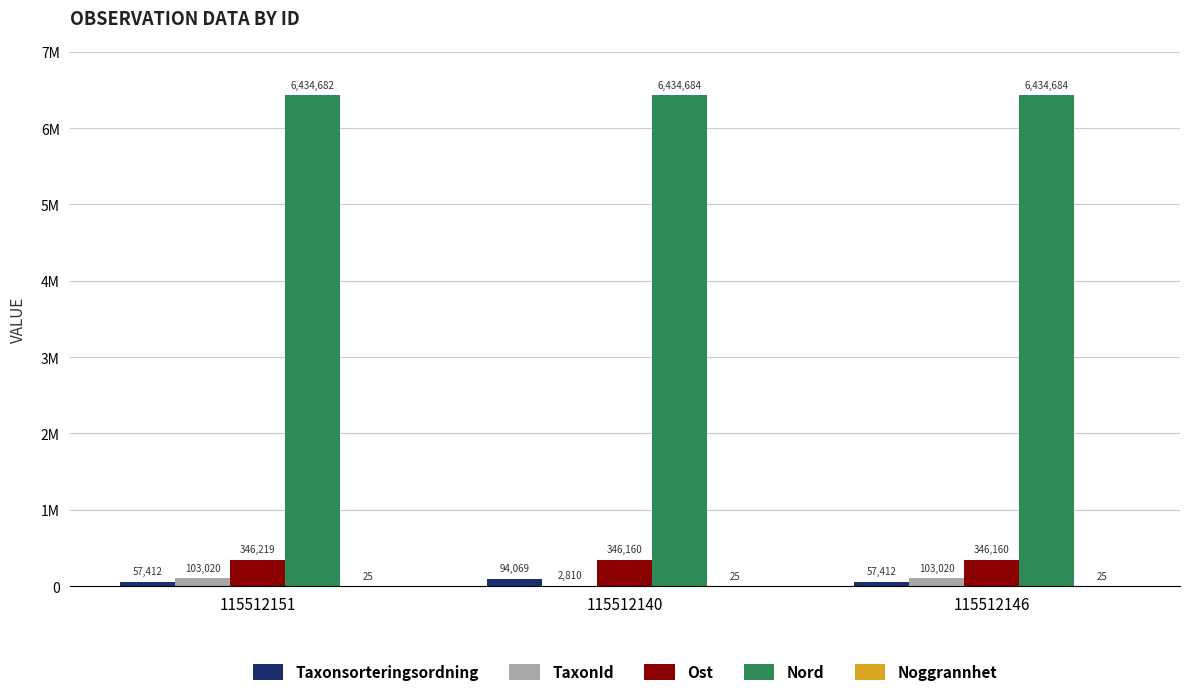

Is the value of Ost at 115512146 greater than the value of Nord at 115512146?

No